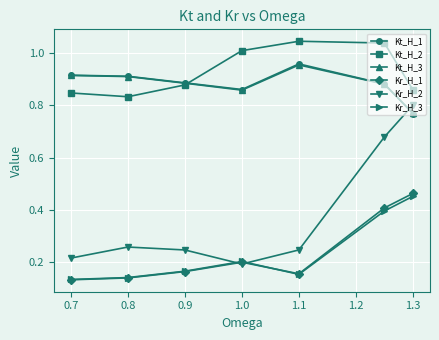

Does the chart have visible grid lines?

Yes